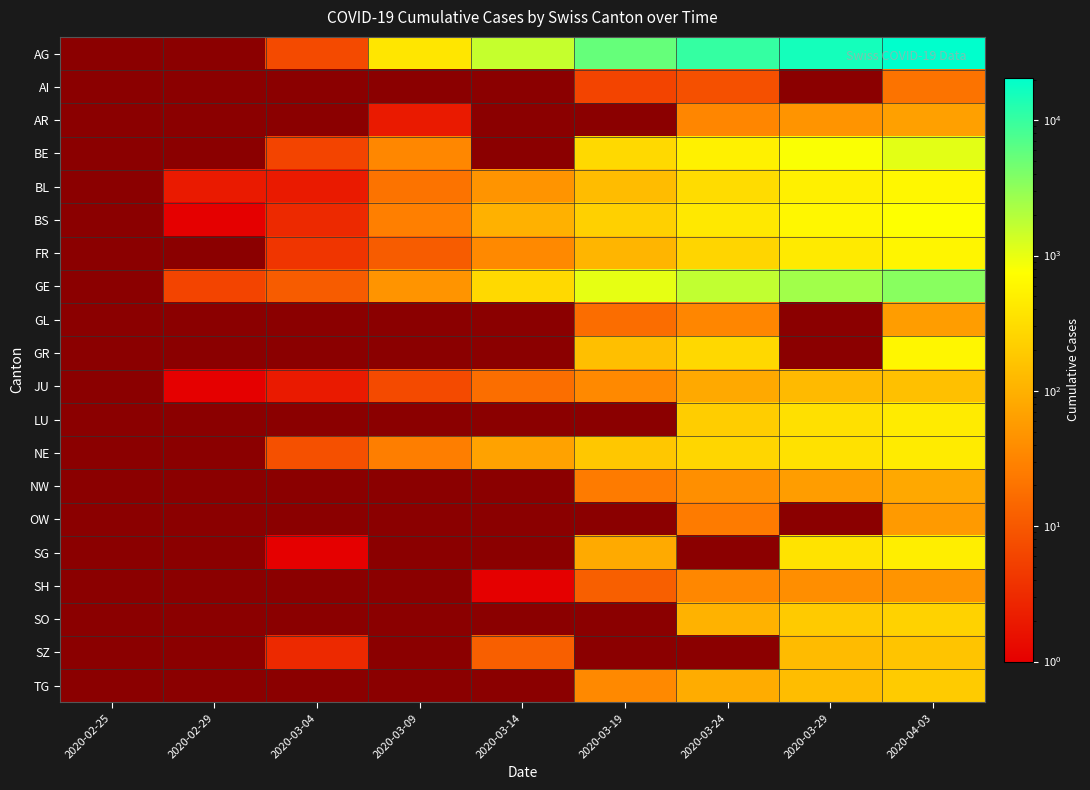

Which category has the lowest value in the AG series?

2020-02-25